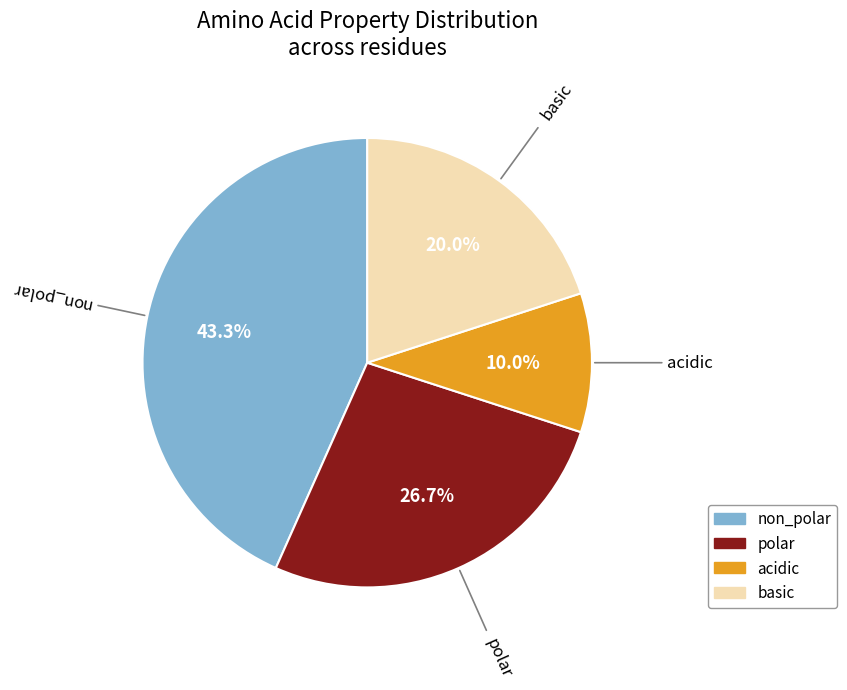

Is there a majority slice in this chart?

No